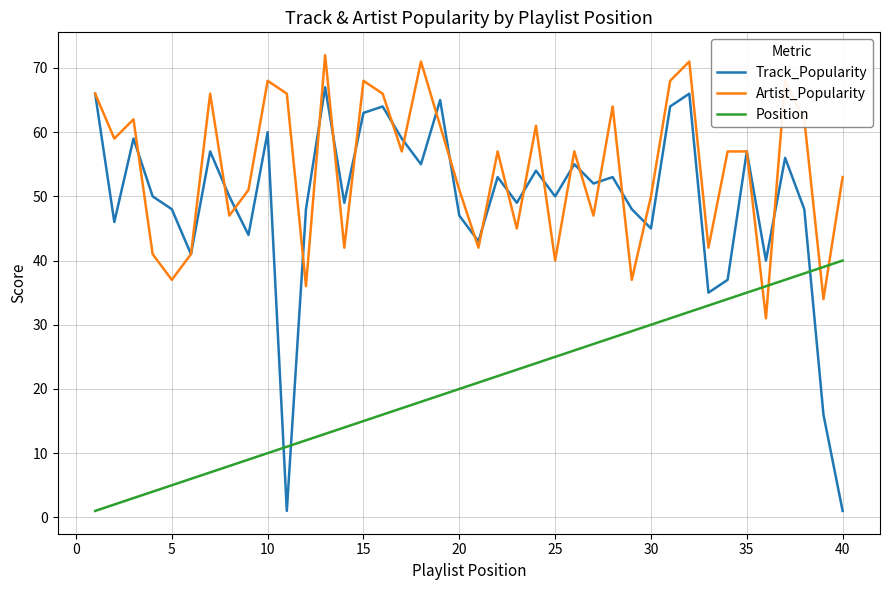

Is this an area chart (filled region under the line)?

No